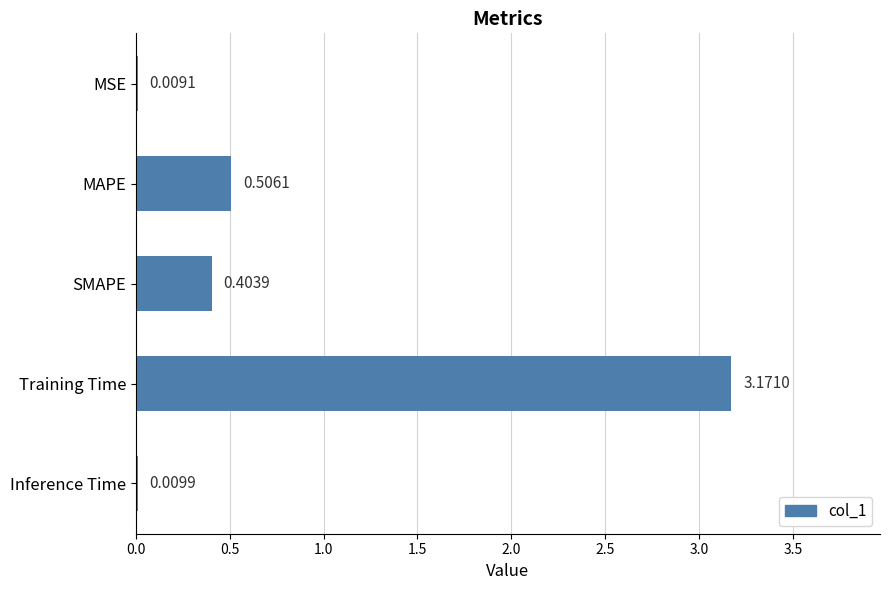

Where is the data nearest to the value 1?

MAPE